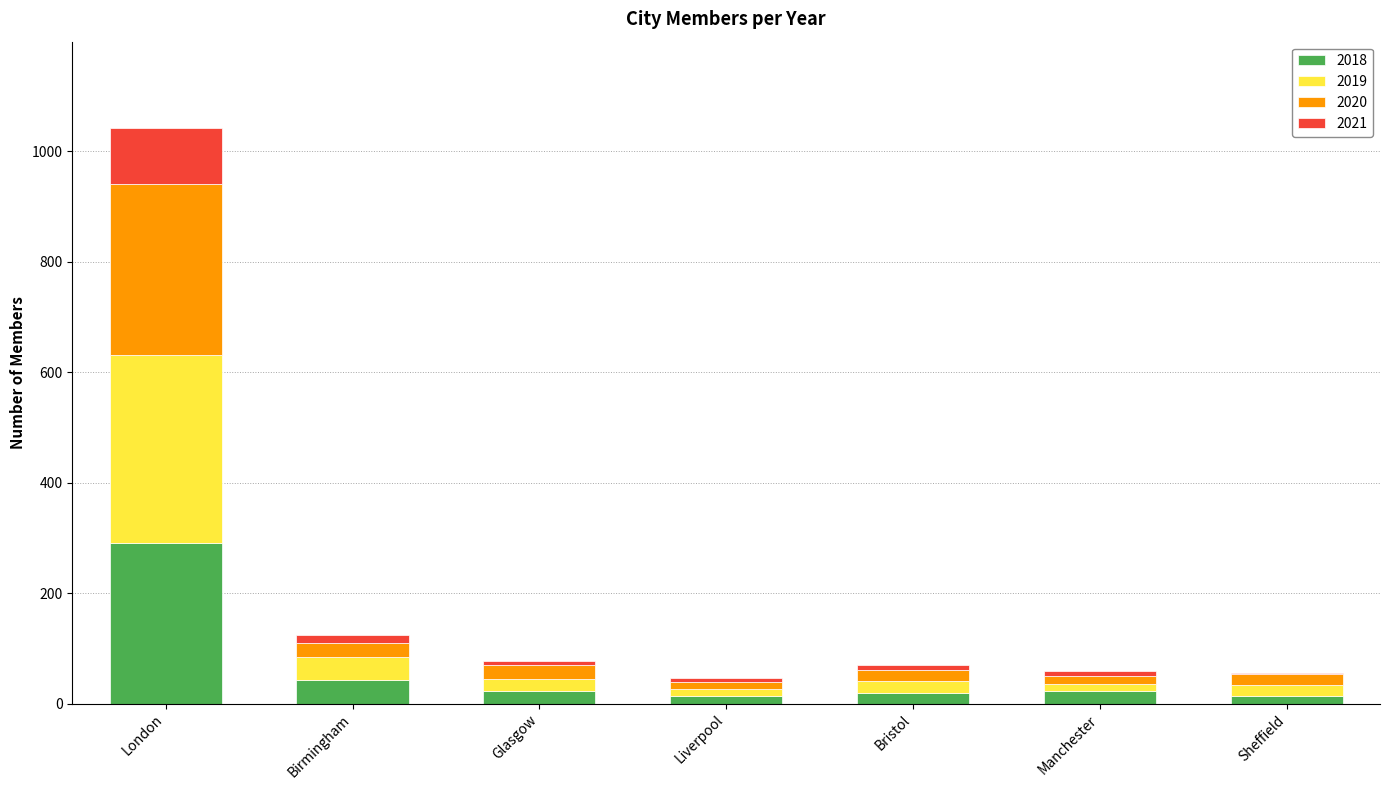

Is it true that 2018 equals 290 at London?

True